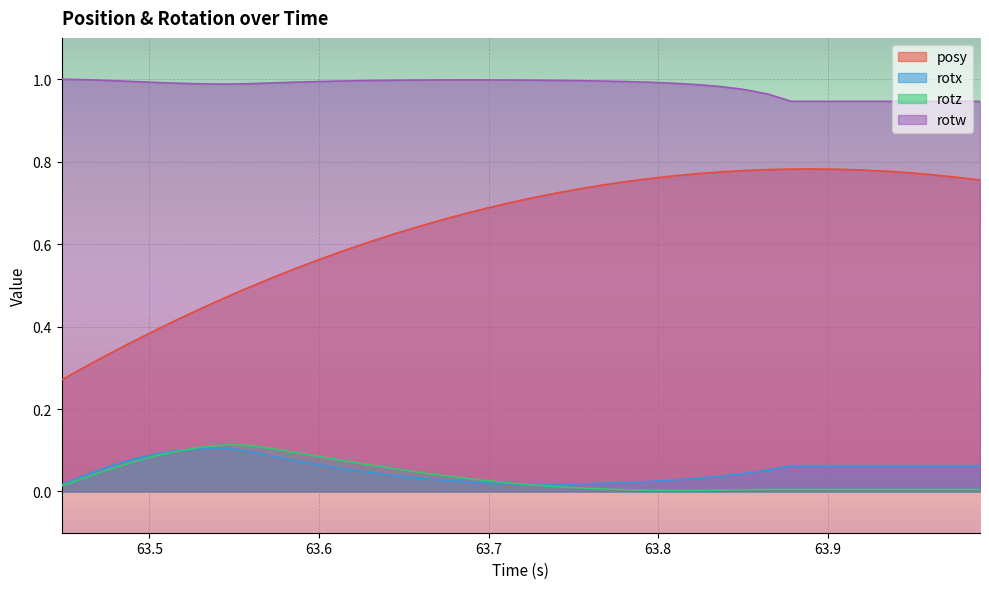

At how many categories does at least one series exceed 0?

40